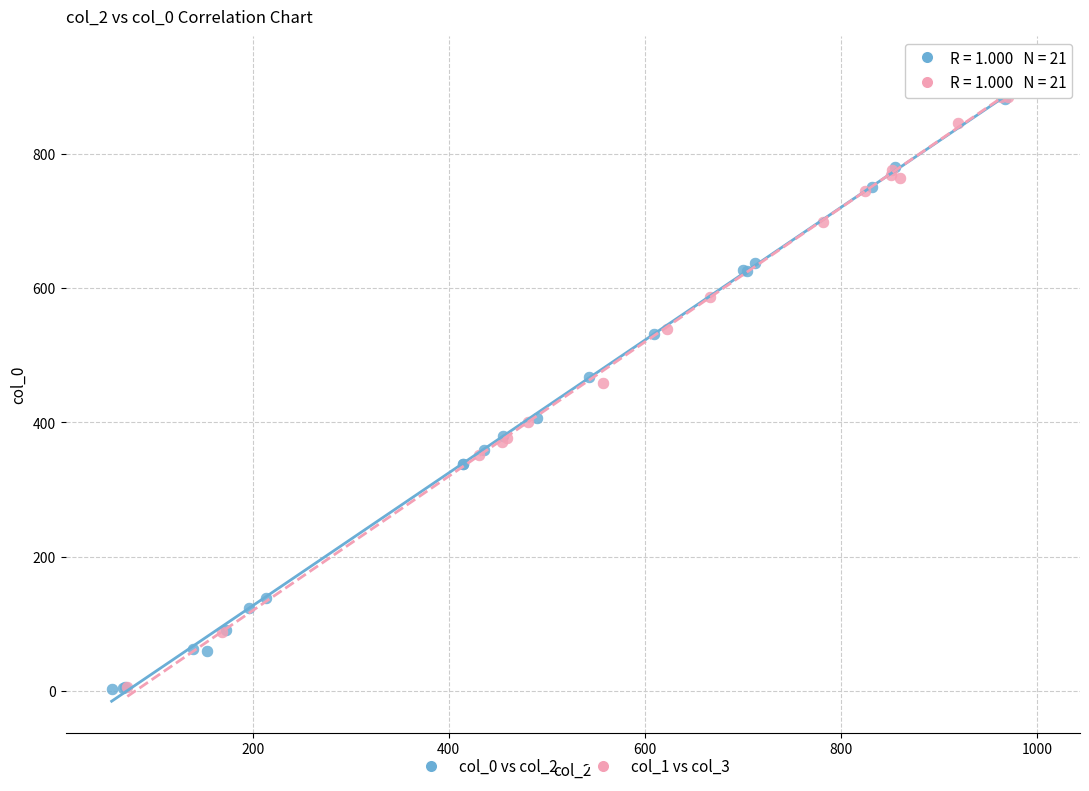

Which series reaches the maximum Y coordinate?

col_1 vs col_3